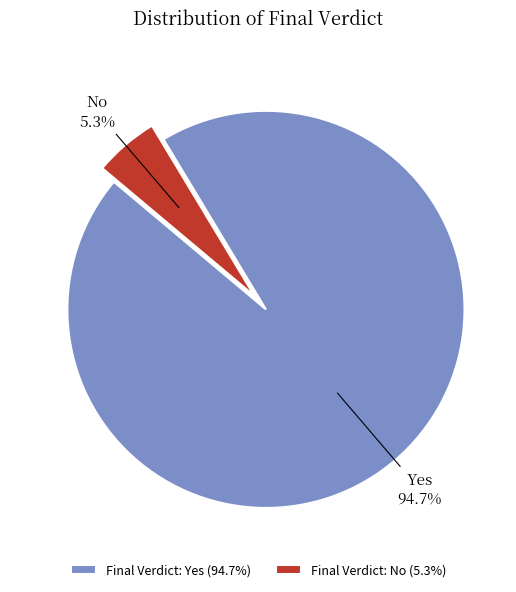

How many slices are in this pie chart?

2